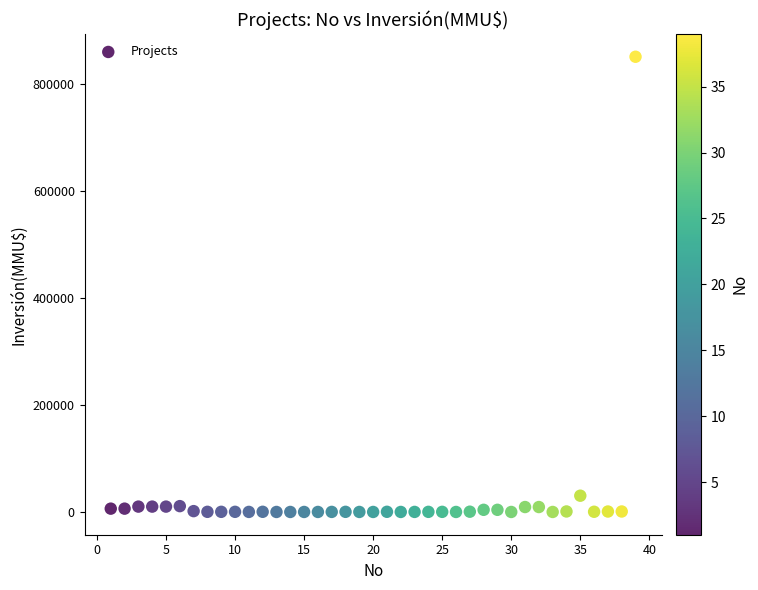

What Y value in the scatter plot is closest to 425000?

30350